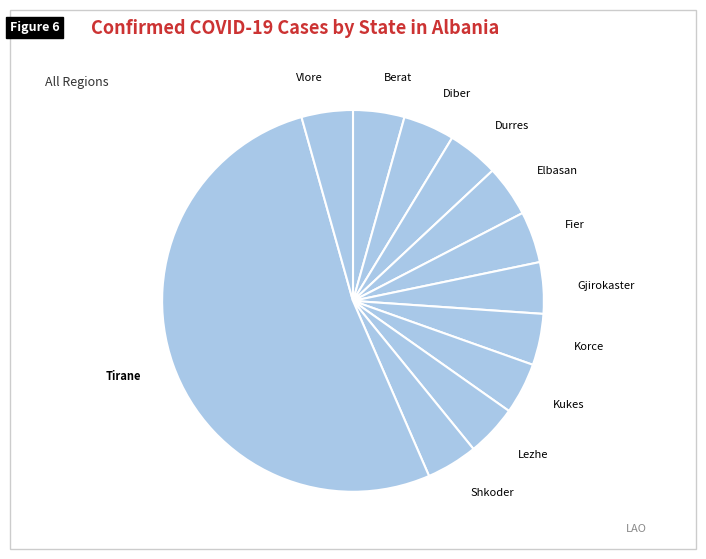

How many segments does this pie chart have?

12